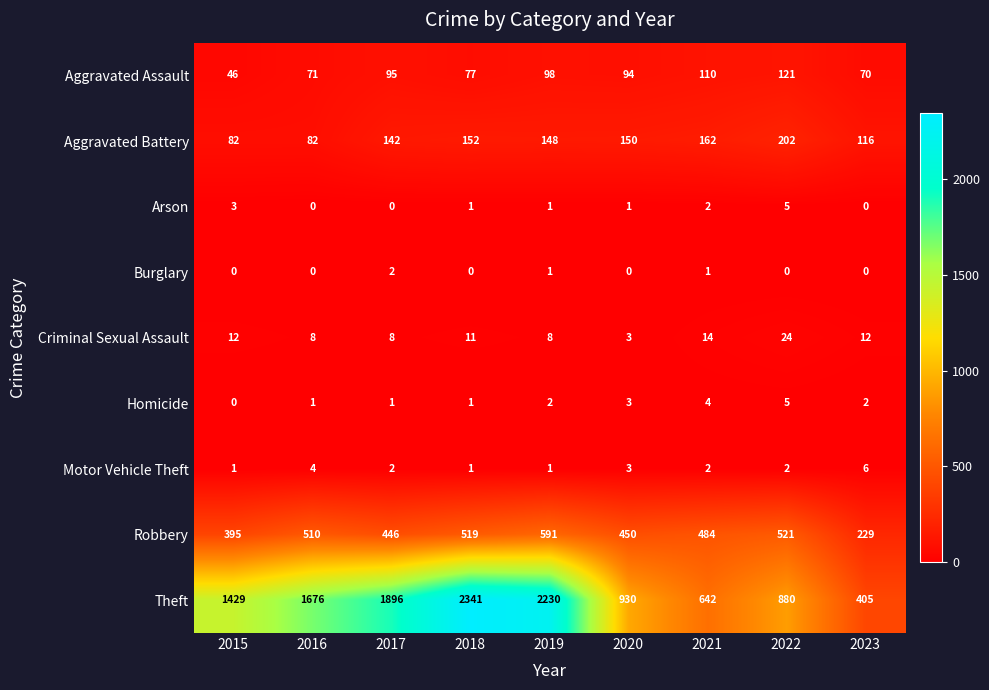

What is the difference between the maximum and minimum values in the Arson series?

5